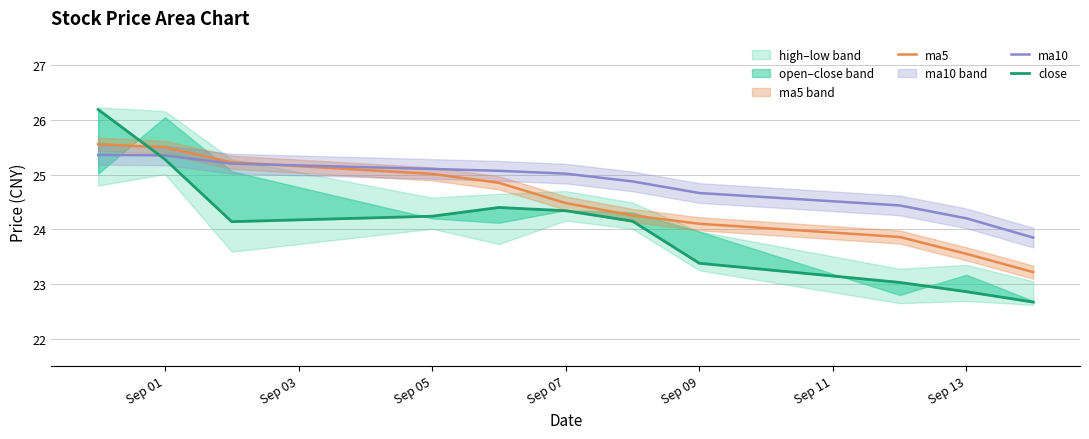

The ma10 series shows 25.4 at Sep 01. True or false?

True